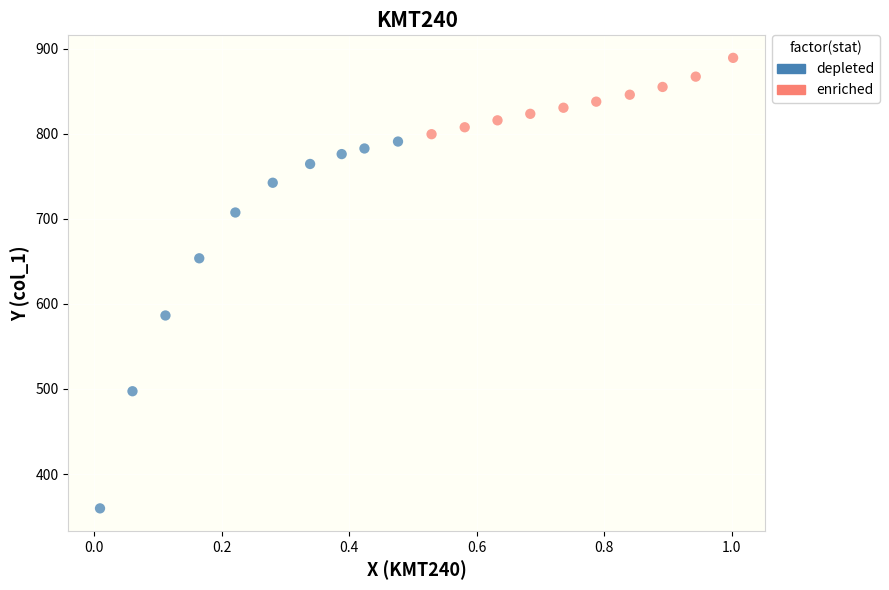

Which series reaches the minimum Y coordinate?

depleted